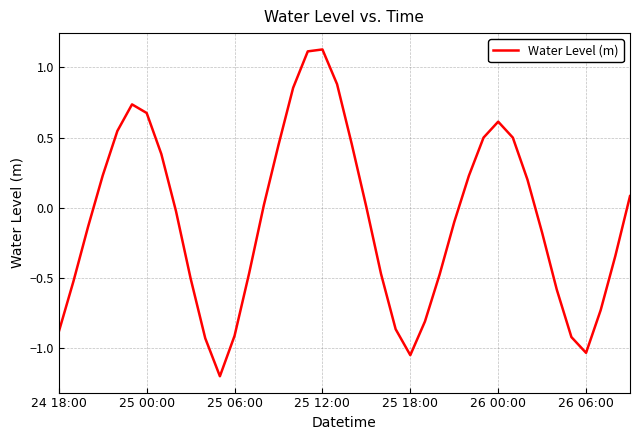

What is the smallest value displayed?

-1.2